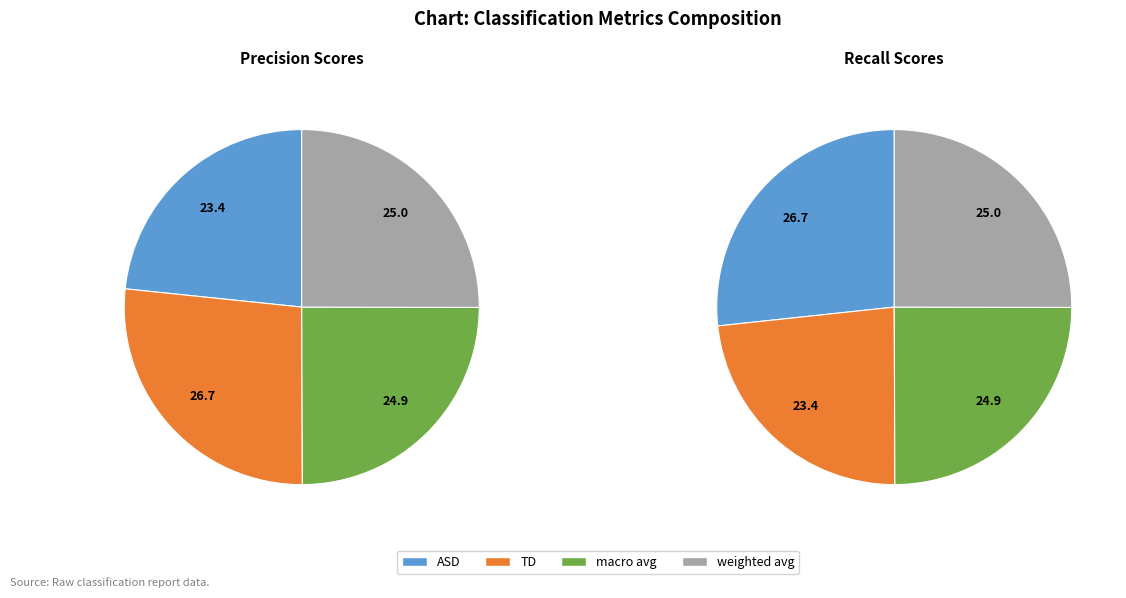

How many slices are in this pie chart?

4